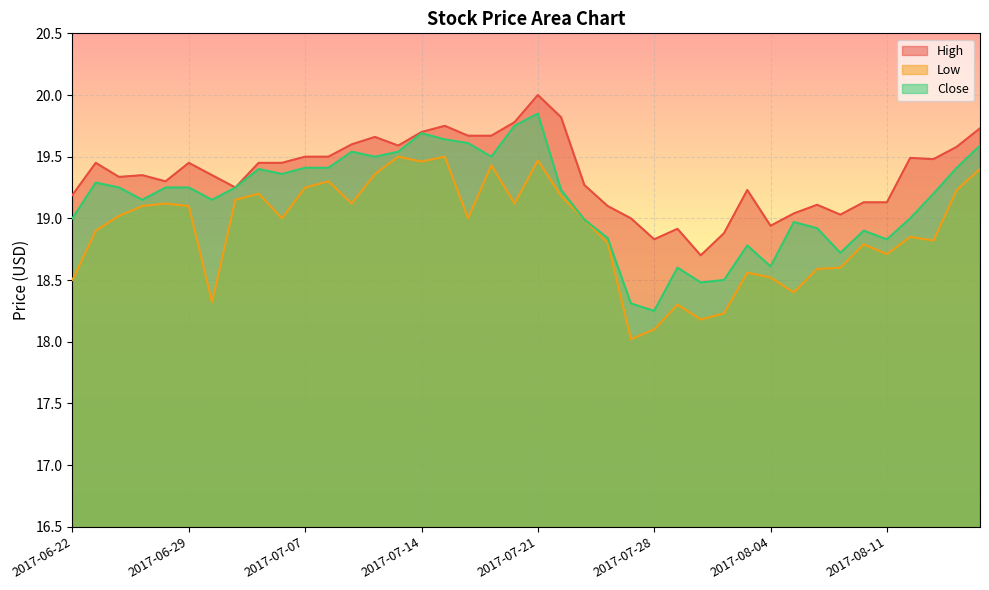

True or false: High and Close cross at least once.

False